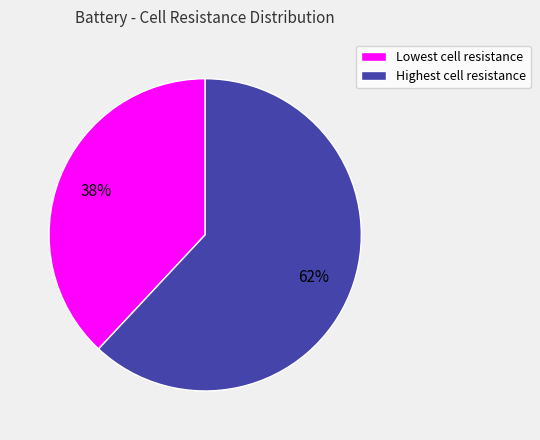

How many segments does this pie chart have?

2